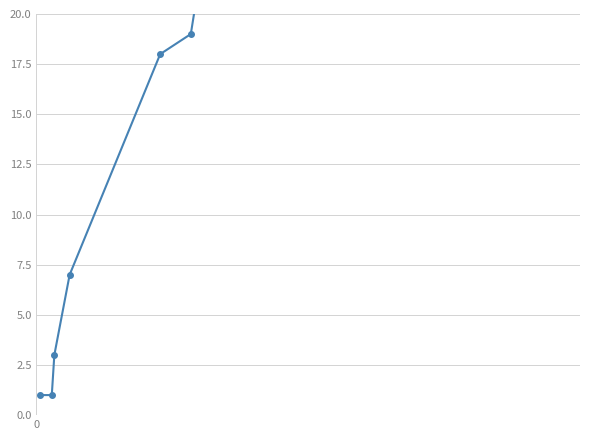

What is the minimum value shown in the chart?

1